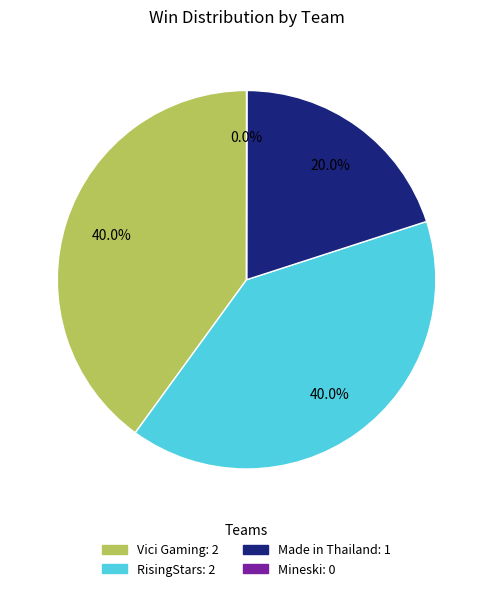

Is there any slice that represents more than half of the pie?

No